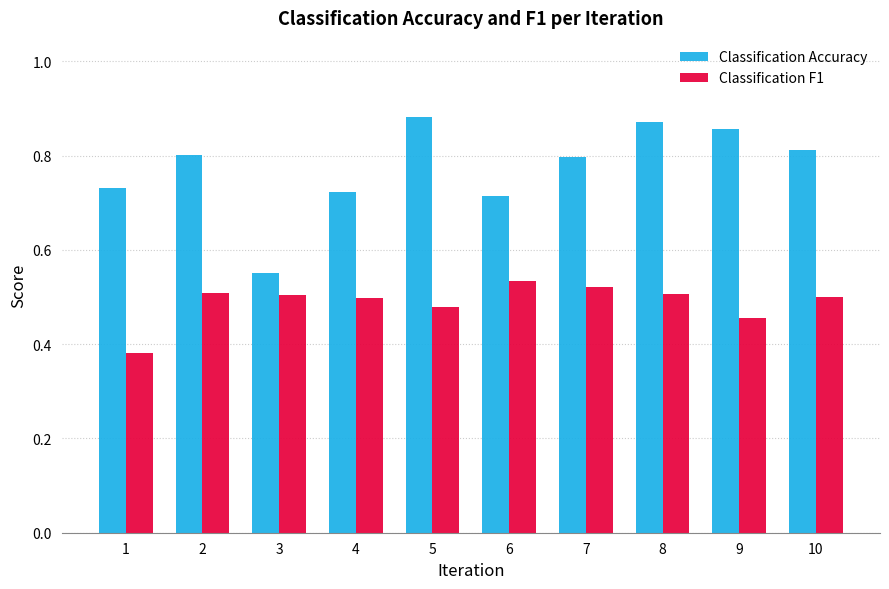

Which series has the largest range (max minus min)?

Classification Accuracy